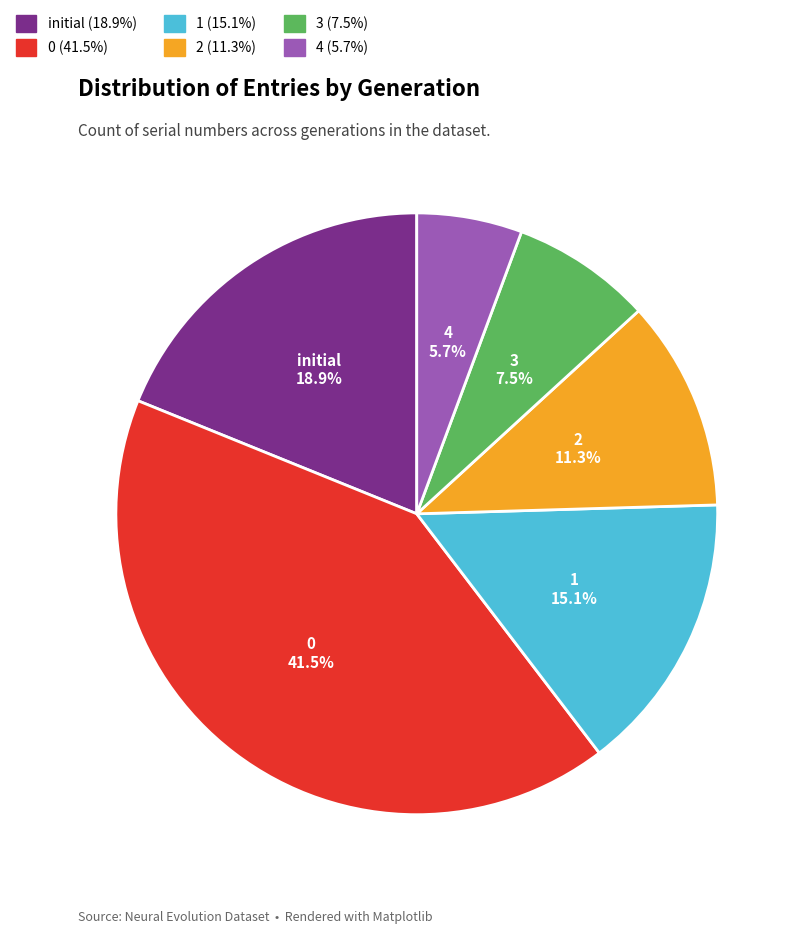

Rank the categories by value from highest to lowest.

0, initial, 1, 2, 3, 4